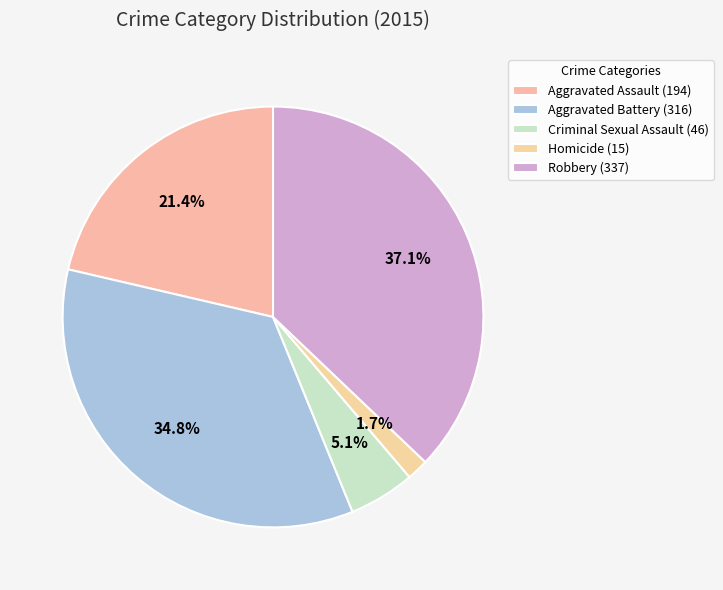

Which has a higher value, Aggravated Assault or Aggravated Battery?

Aggravated Battery